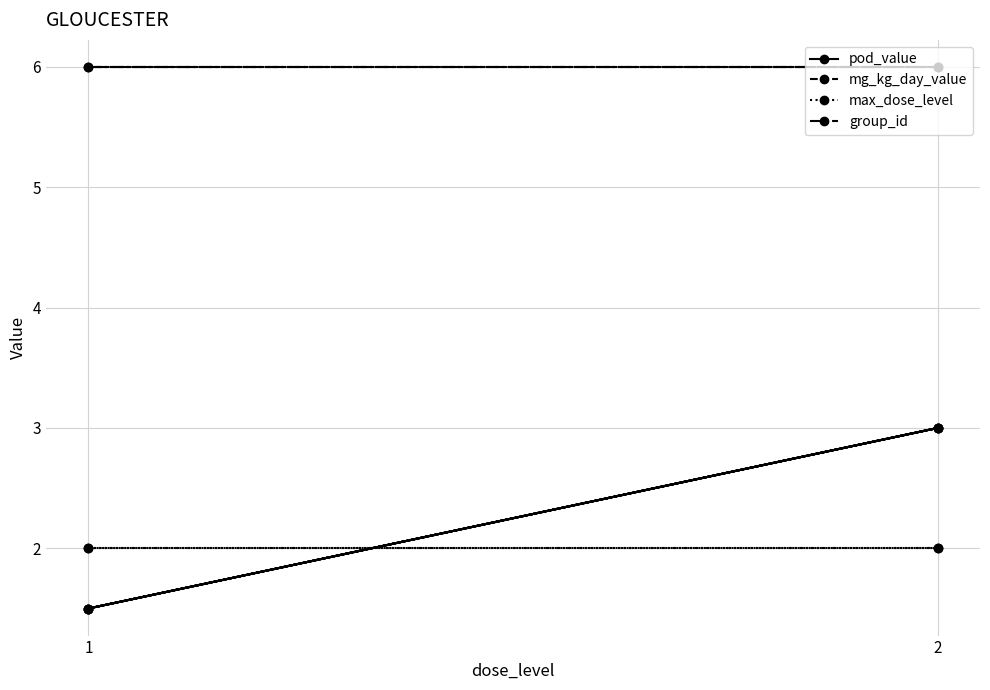

What is the value of the group_id point at the 1st from the left?

6.0